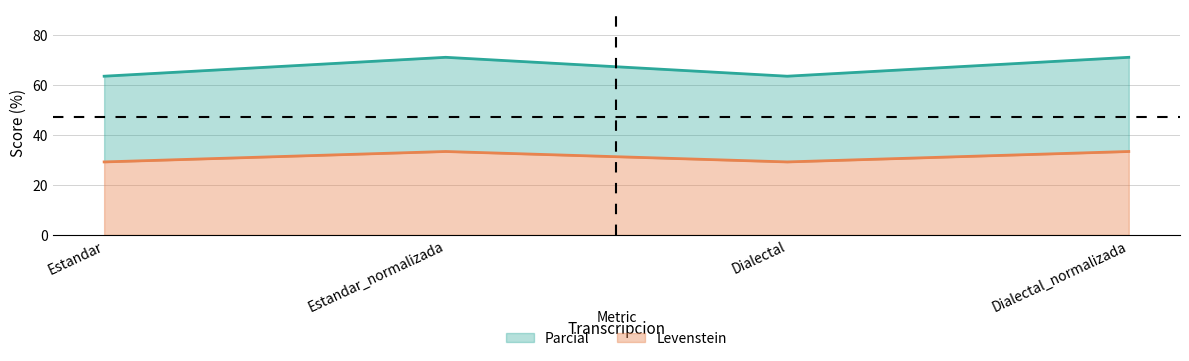

True or false: Levenstein has a value of 122.4 at Estandar_normalizada.

False